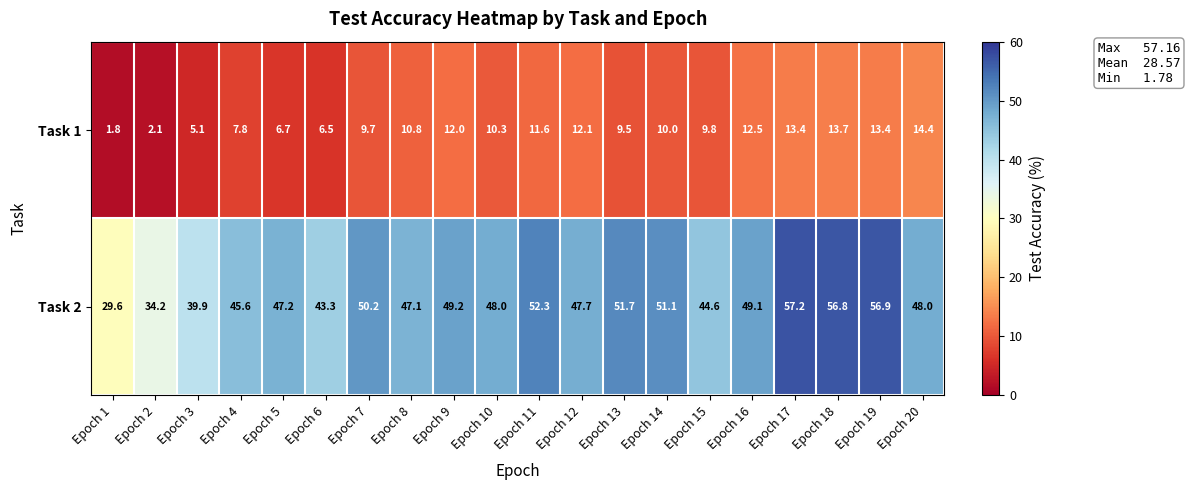

Is the value of Task 2 at Epoch 17 greater than the value of Task 1 at Epoch 11?

Yes